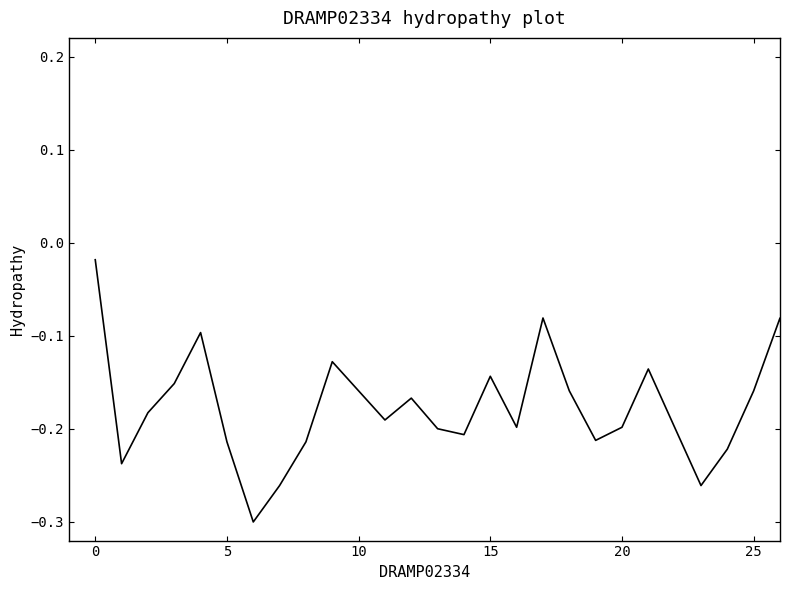

What is the difference between the maximum and minimum values?

0.5